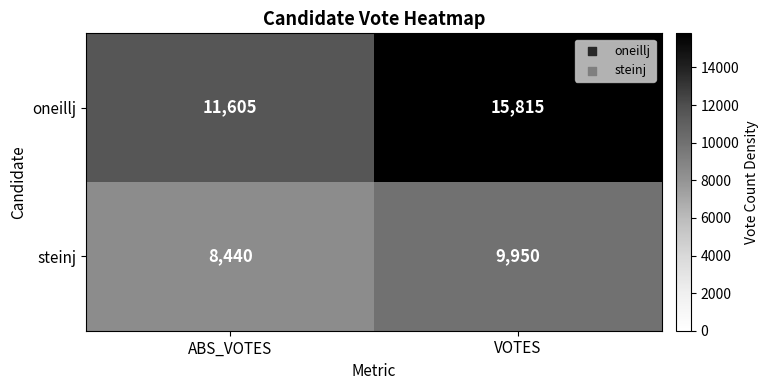

At which category is the sum across all series the highest?

VOTES